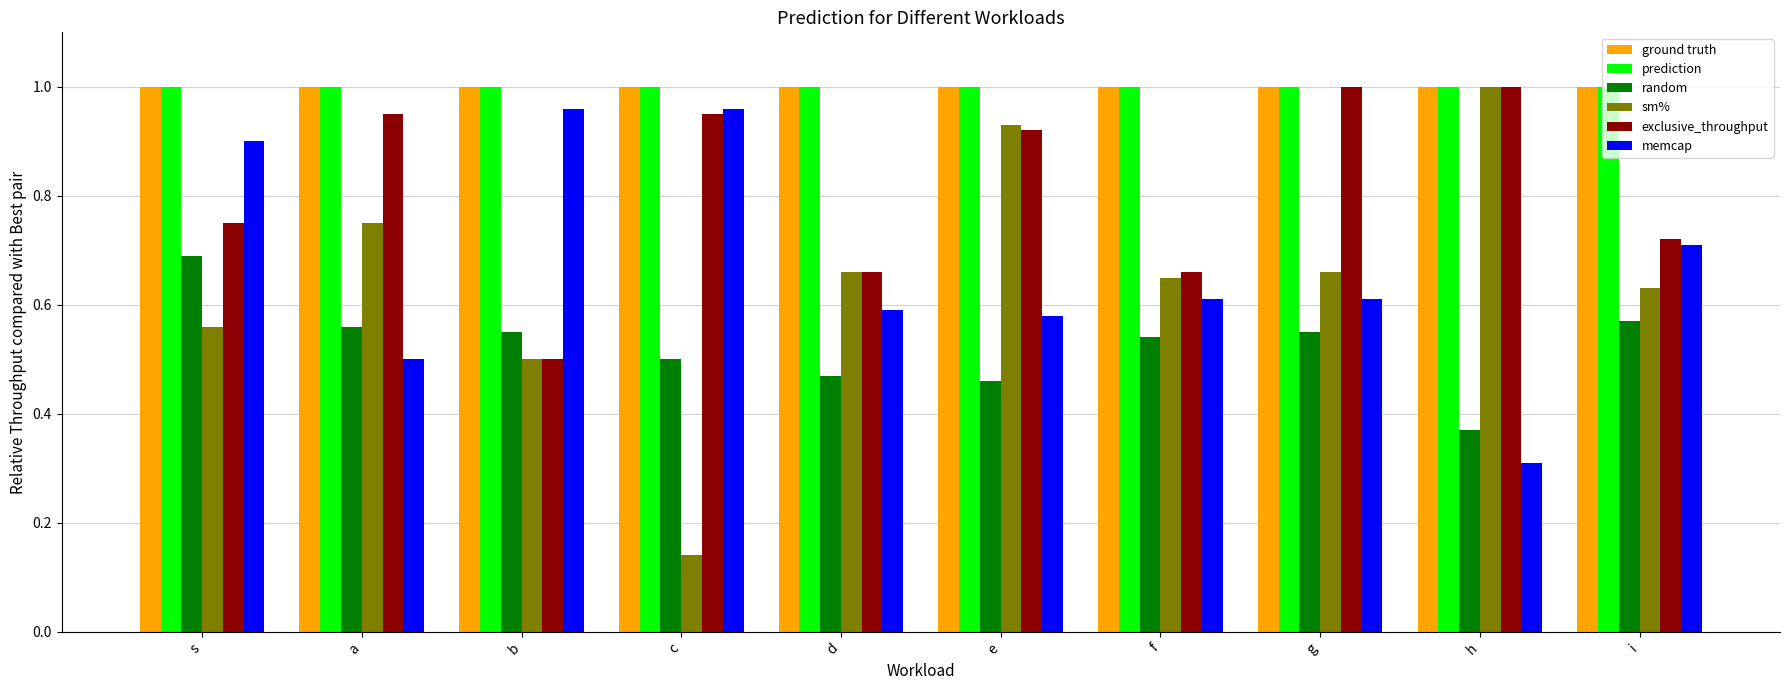

True or false: prediction has a value of 1.8 at s.

False